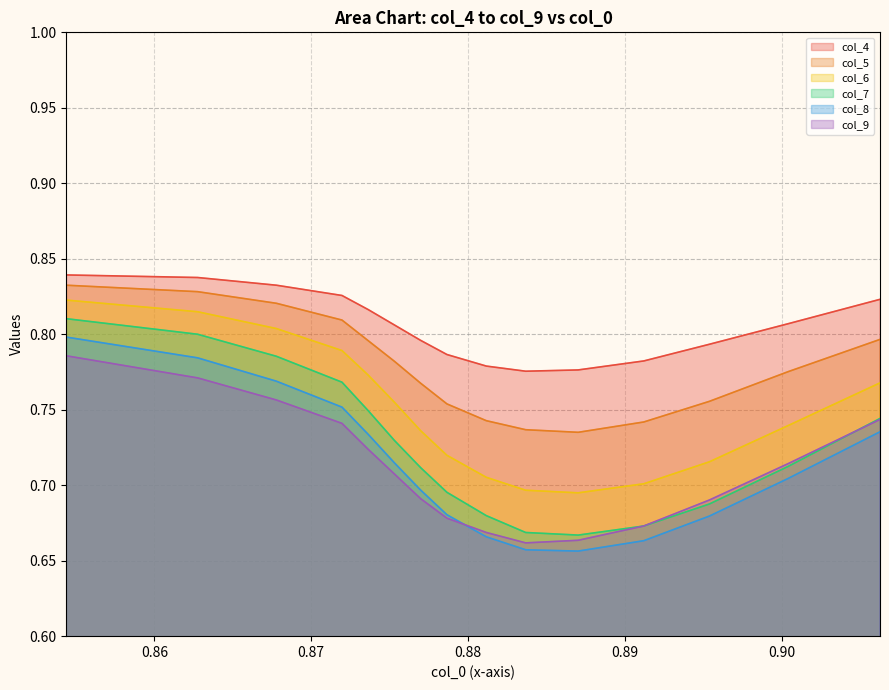

What is the value of the col_7 point at the 6th from the left?

0.7